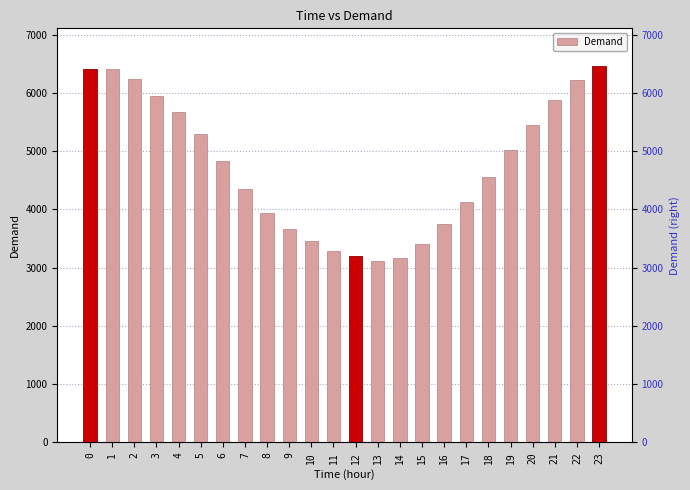

Which category has the lowest value across all series?

13